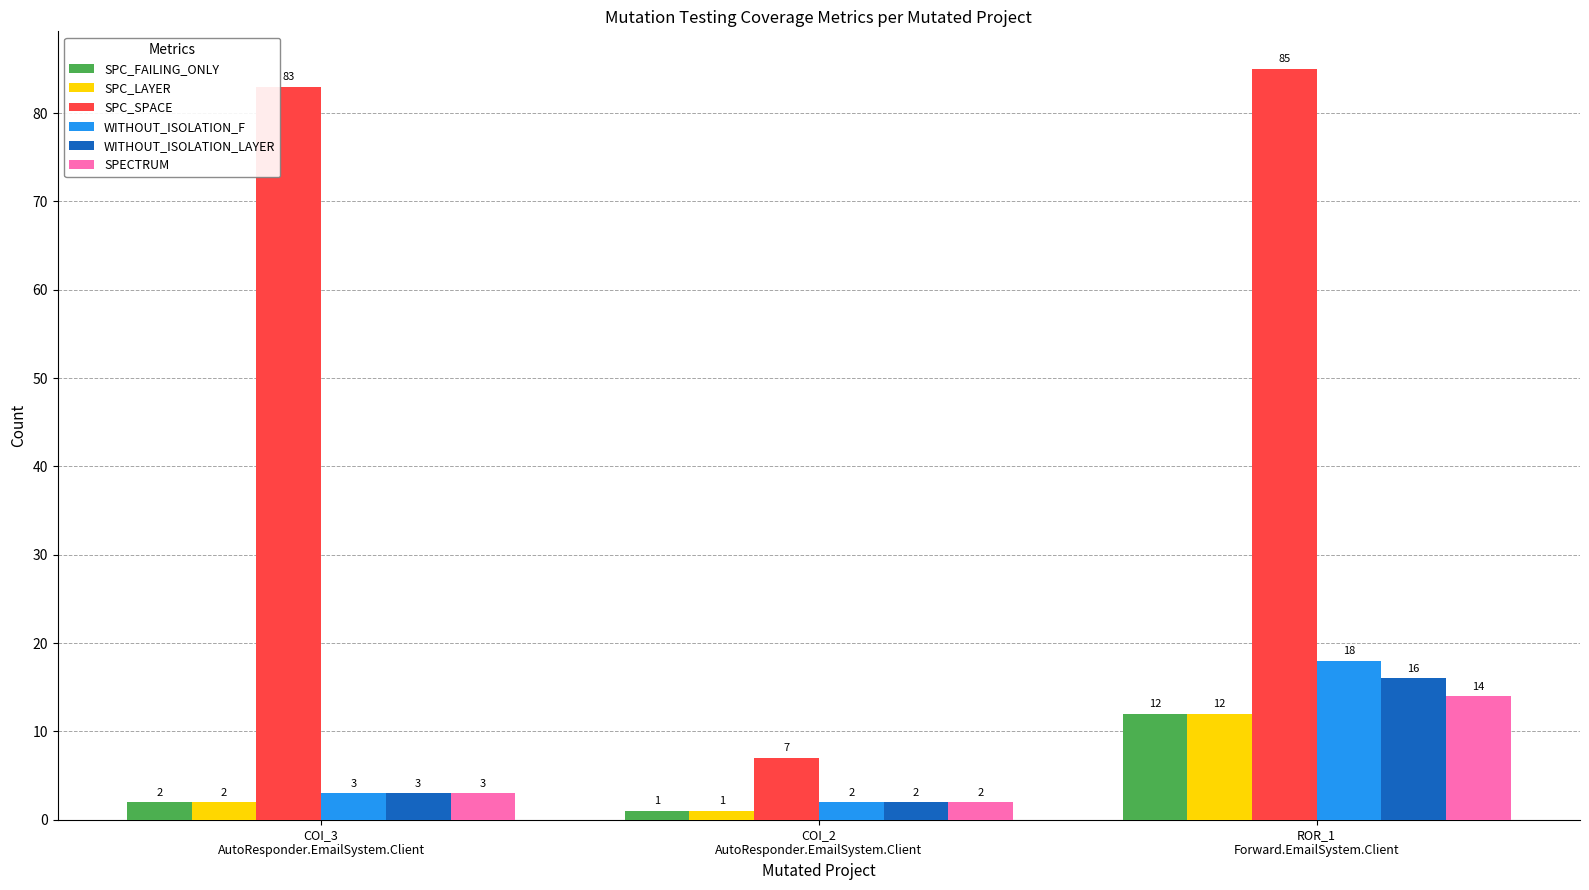

What is the label of the 3rd bar from the right?

COI_3
AutoResponder.EmailSystem.Client